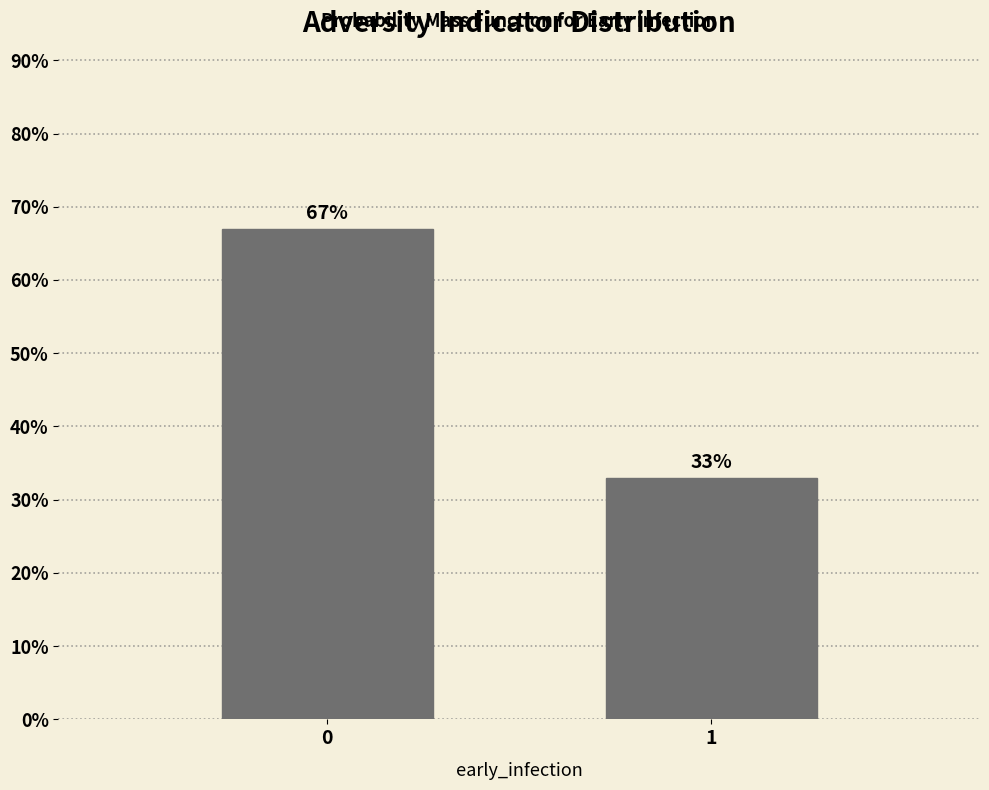

Reading right to left, extract all data points from this chart.

1=33	0=67